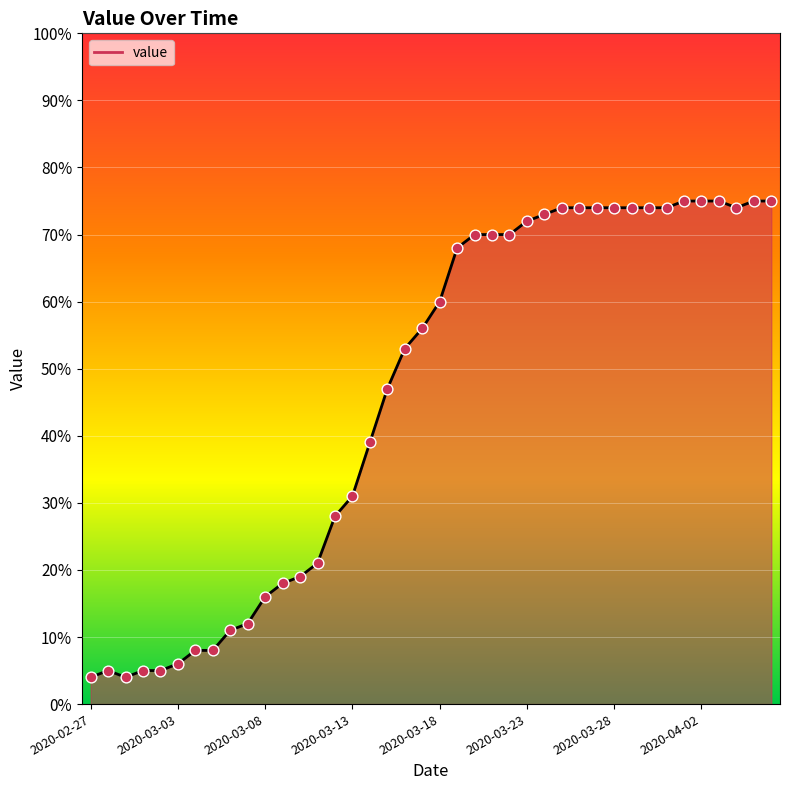

What is the difference between the maximum and minimum values?

71